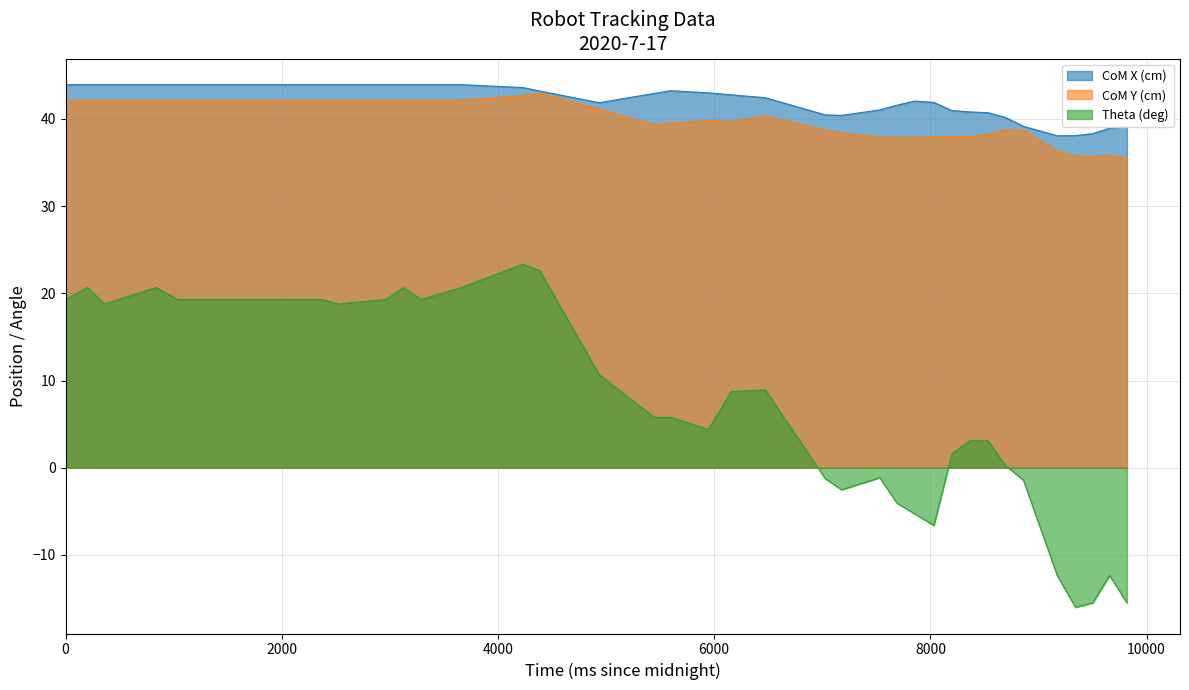

How many negative values does the Theta (deg) series have?

12